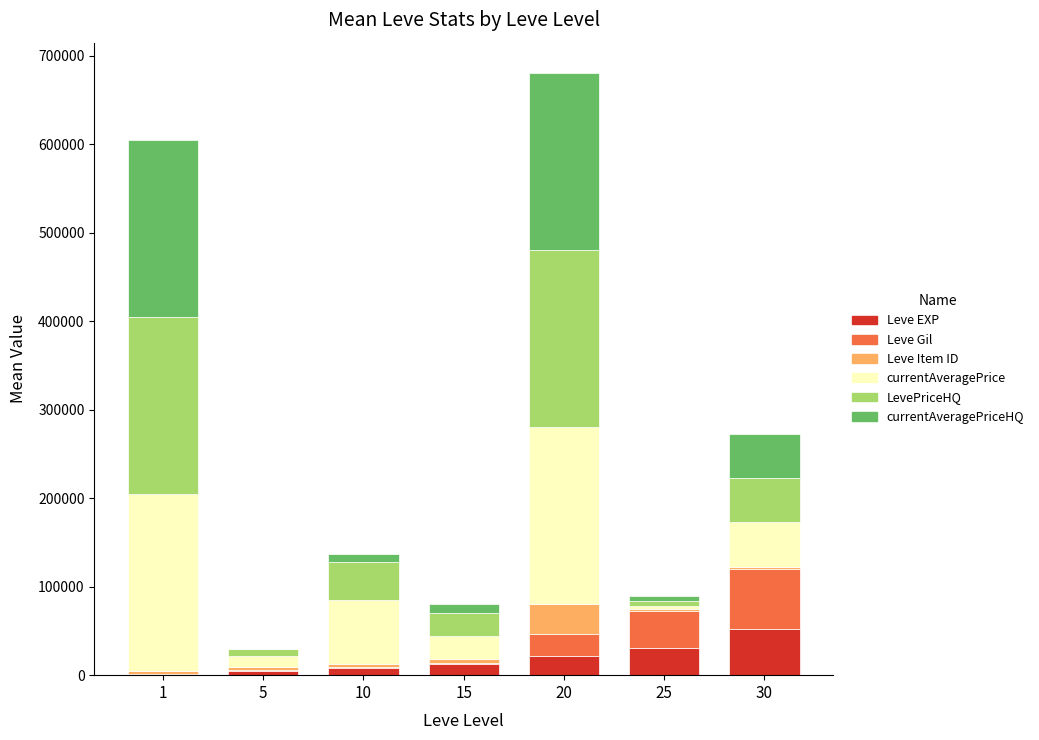

What is the maximum value for Leve EXP?

52220